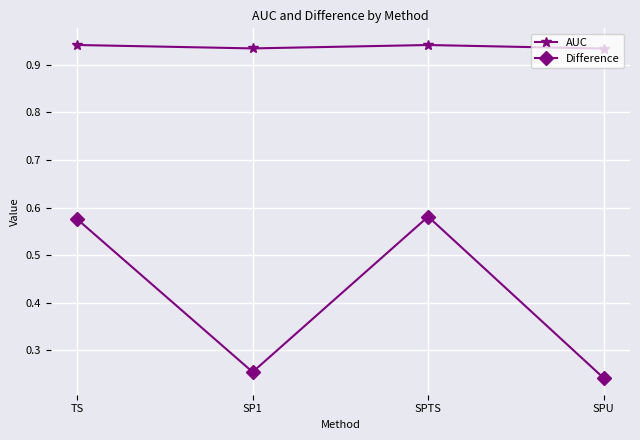

What is the total value across all series at TS?

1.5